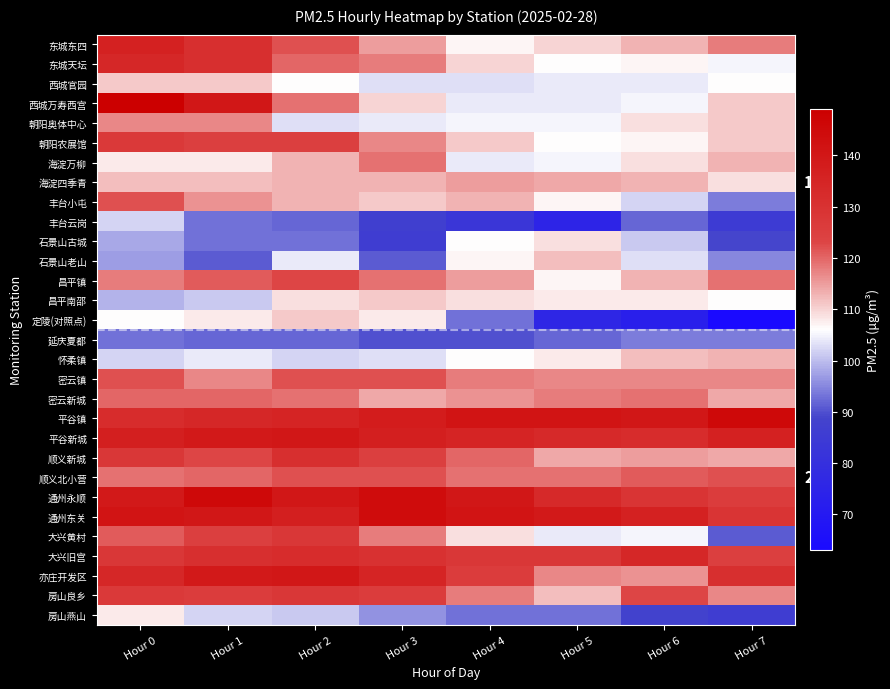

Which category has the lowest value across all series?

Hour 7